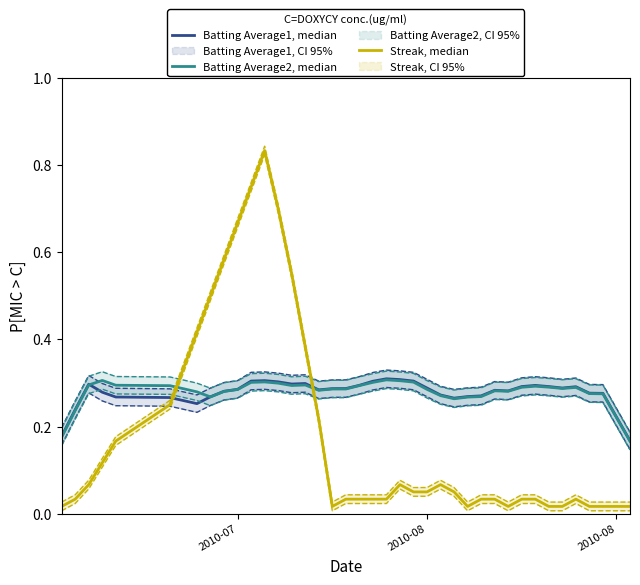

Is it true that Streak, median equals 0.9 at 9?

False